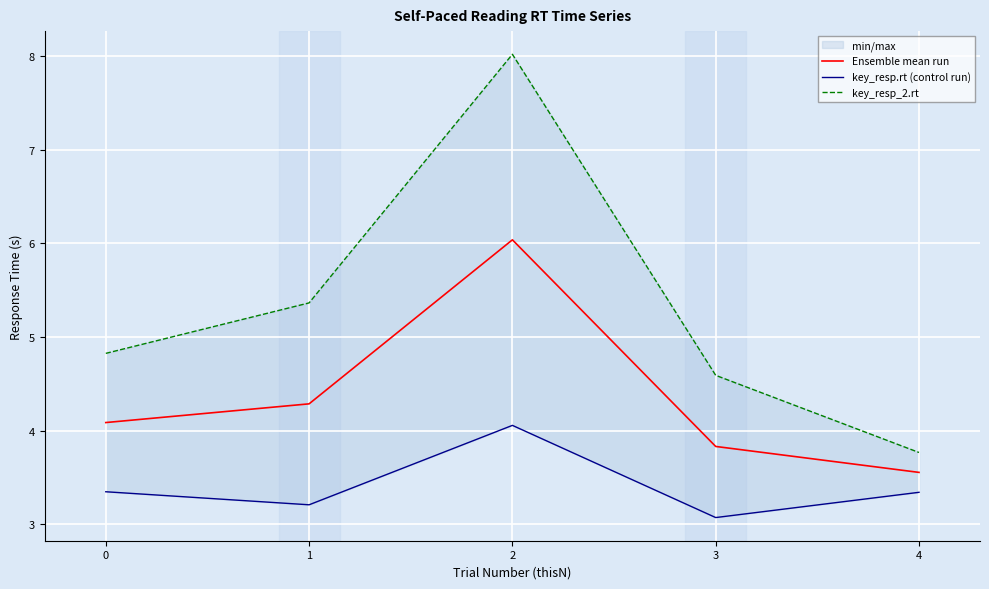

Reading left to right, what are all the values shown in this chart?

Ensemble mean run: 0=4.1	1=4.3	2=6.0	3=3.8	4=3.6
key_resp.rt (control run): 0=3.3	1=3.2	2=4.1	3=3.1	4=3.3
key_resp_2.rt: 0=4.8	1=5.4	2=8.0	3=4.6	4=3.8